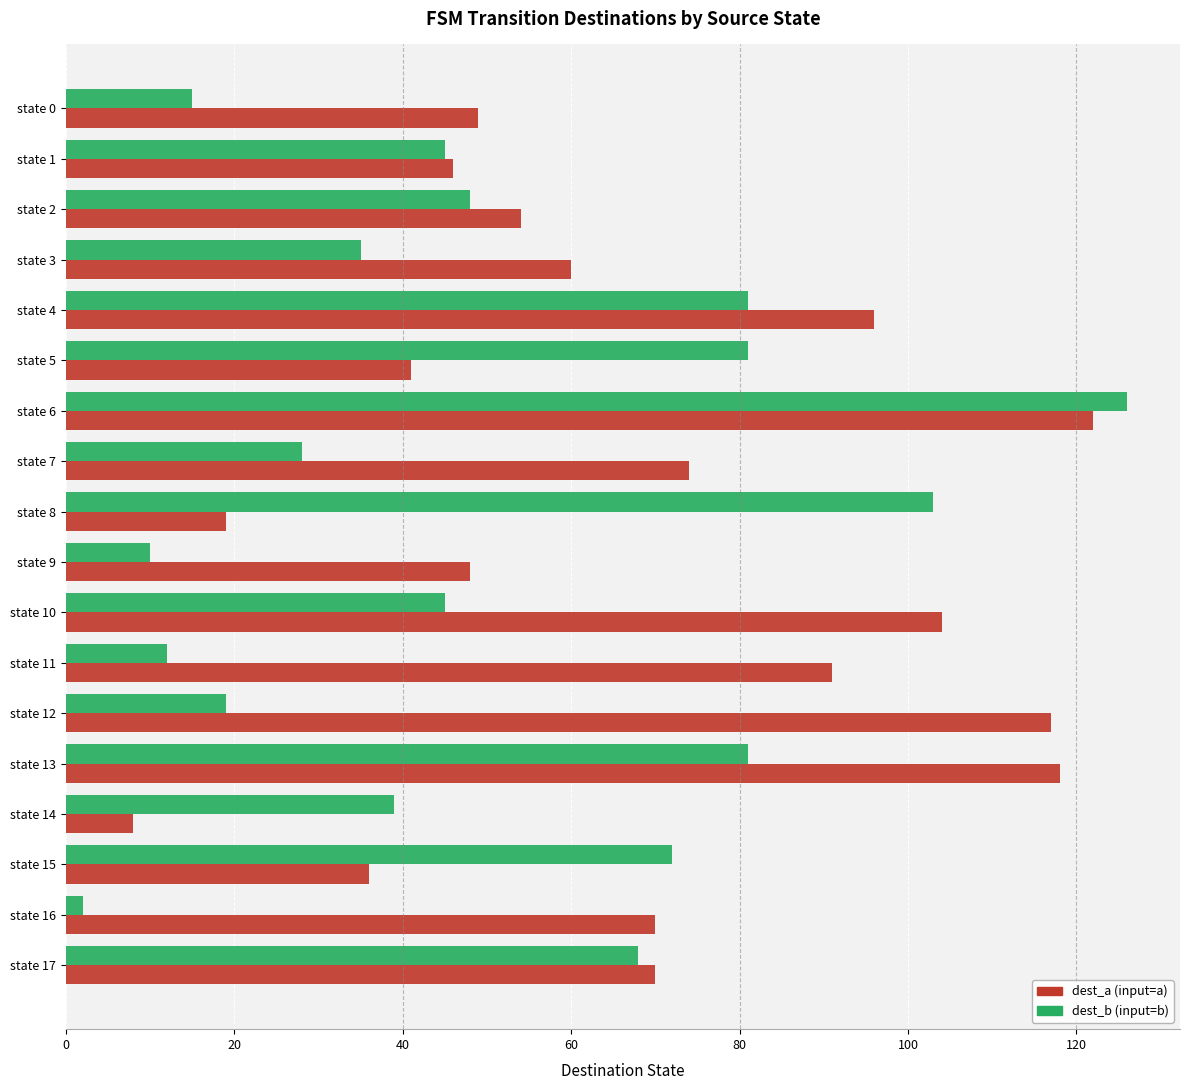

Which label corresponds to the largest value in the chart?

state 6